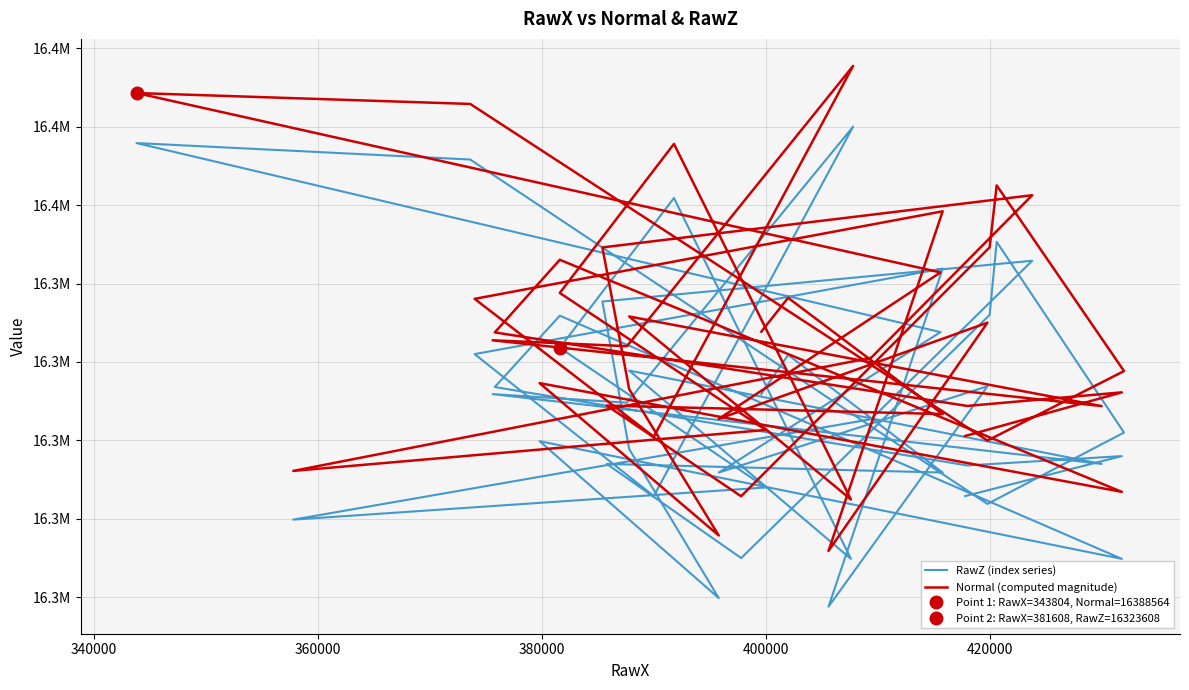

What are all the series names shown in the legend?

RawZ (index series), Normal (computed magnitude)